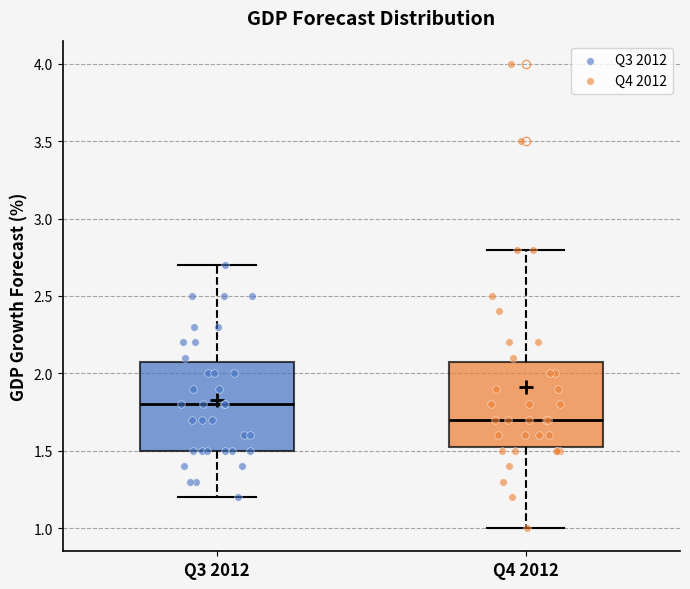

Where does the lower whisker of the box for Q3 2012 end on the y-axis? The values are not printed on the chart, so give them approximately, as read against the axis.

1.20